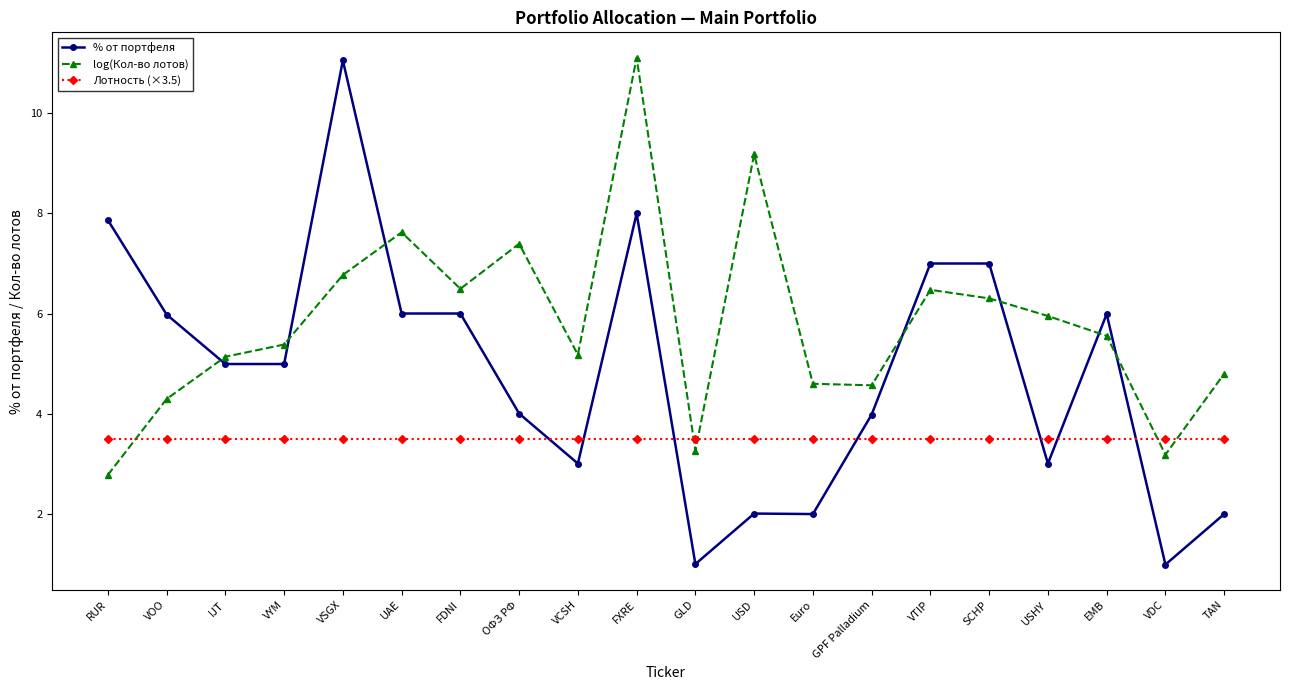

What is the total value across all series at SCHP?

16.8